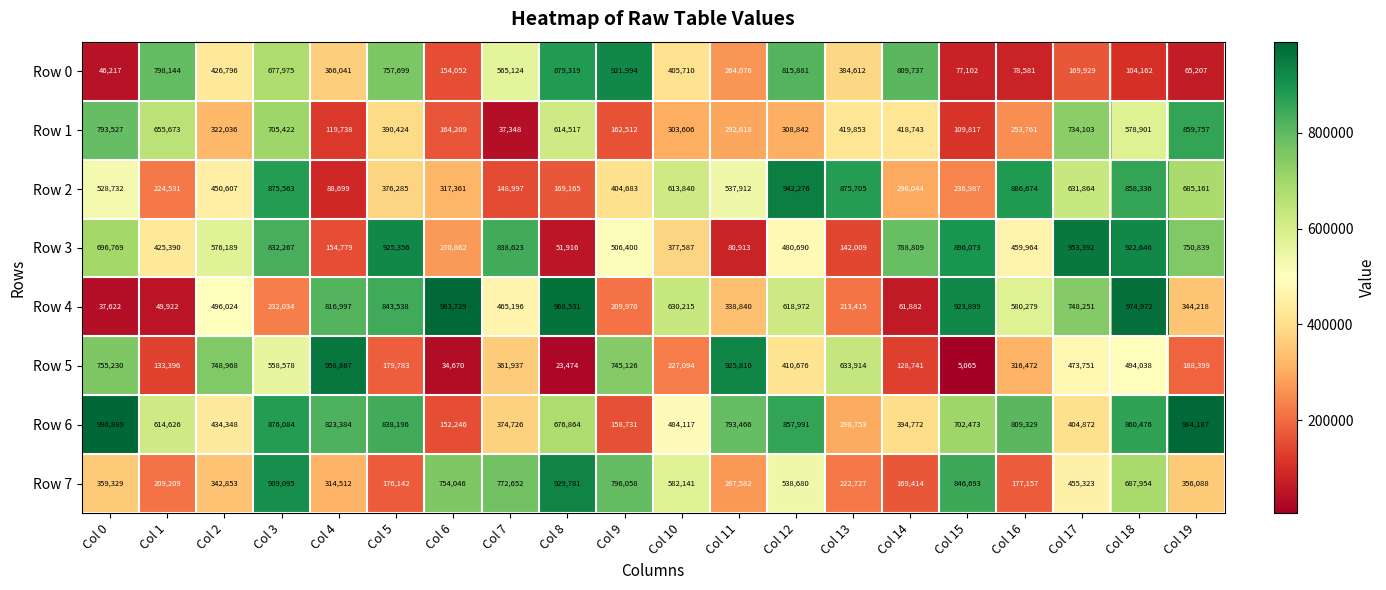

The Row 2 series shows 685161 at Col 19. True or false?

True